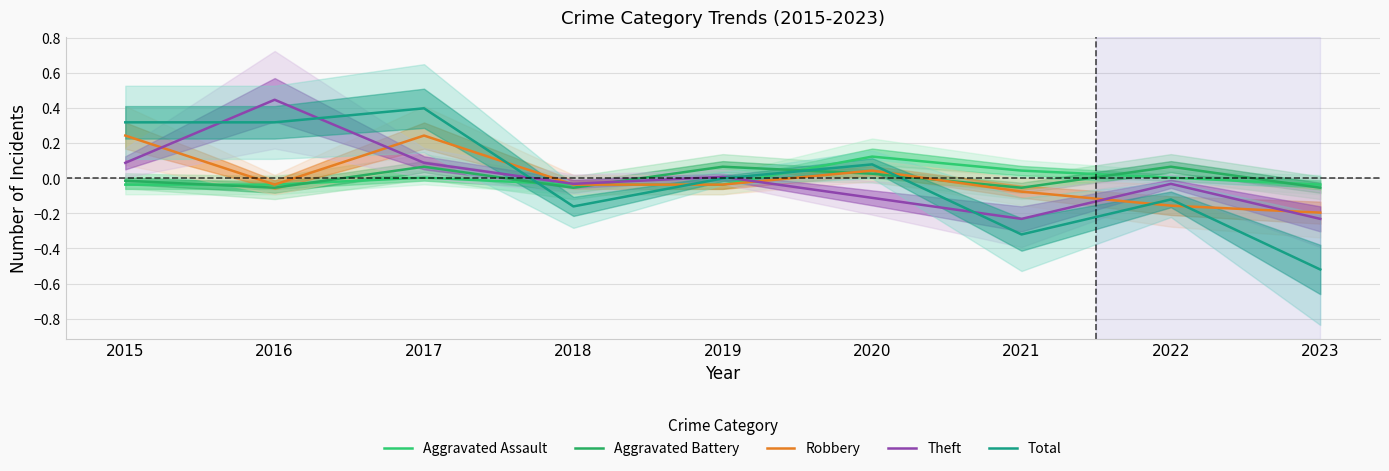

How many data points in Theft are less than 0?

5